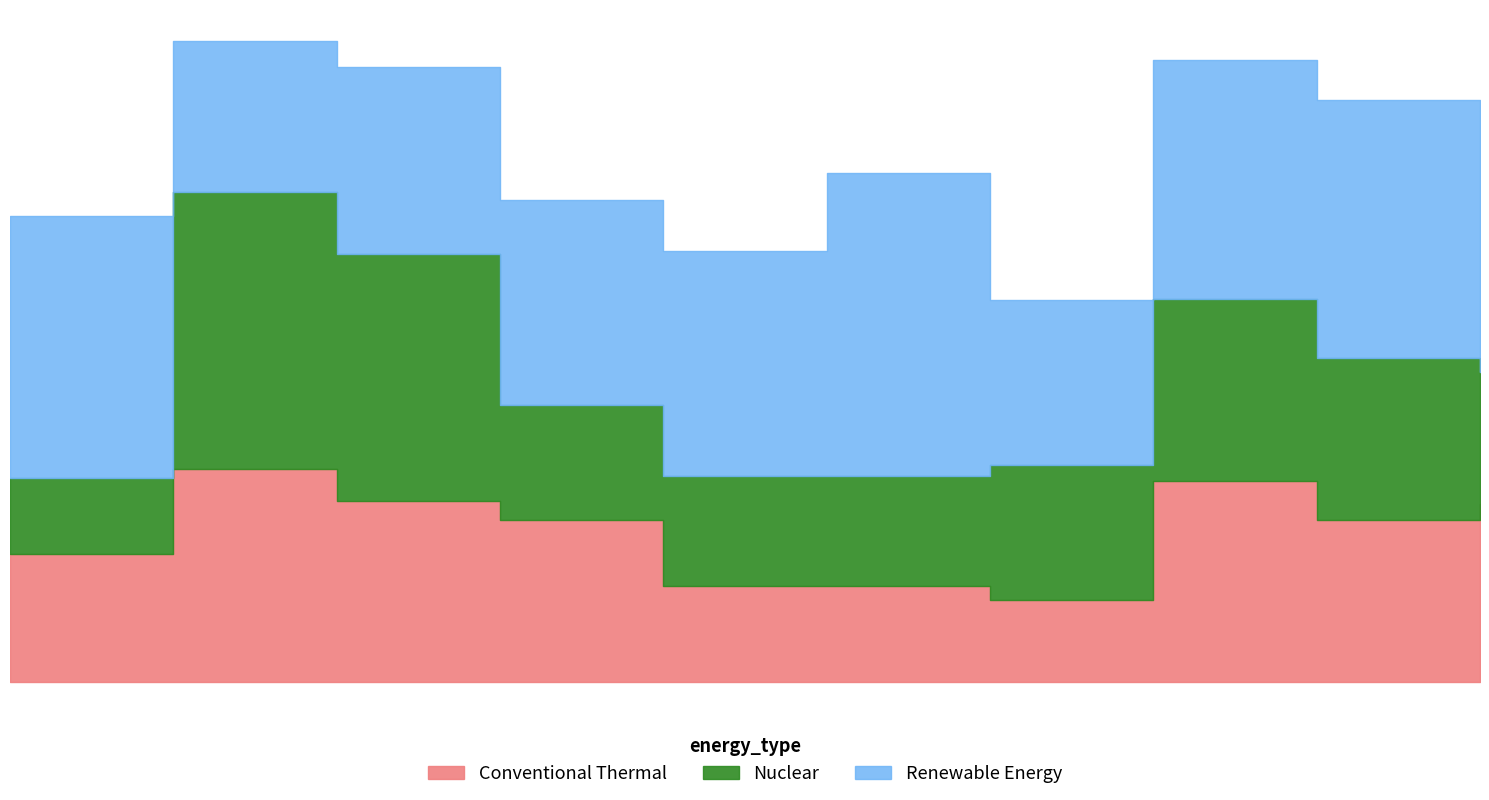

The Nuclear series shows 23 at 04/10/2018. True or false?

False